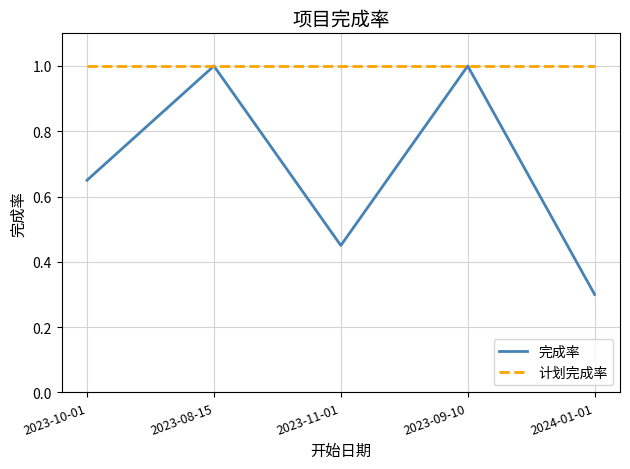

Is the value of 计划完成率 at 2023-10-01 greater than the value of 完成率 at 2023-11-01?

Yes